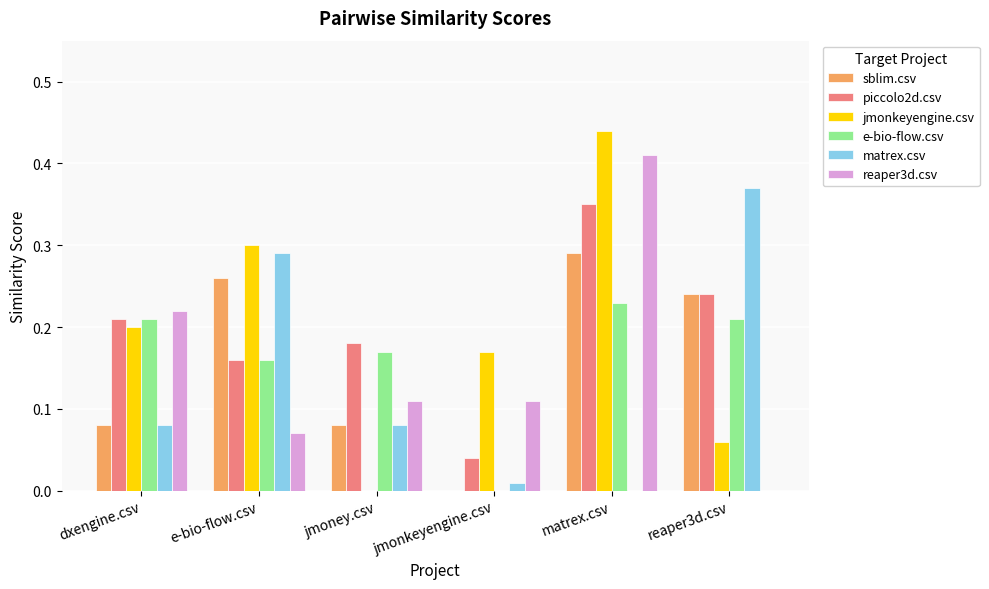

Count the jmonkeyengine.csv values in the range 0 to 1.

6